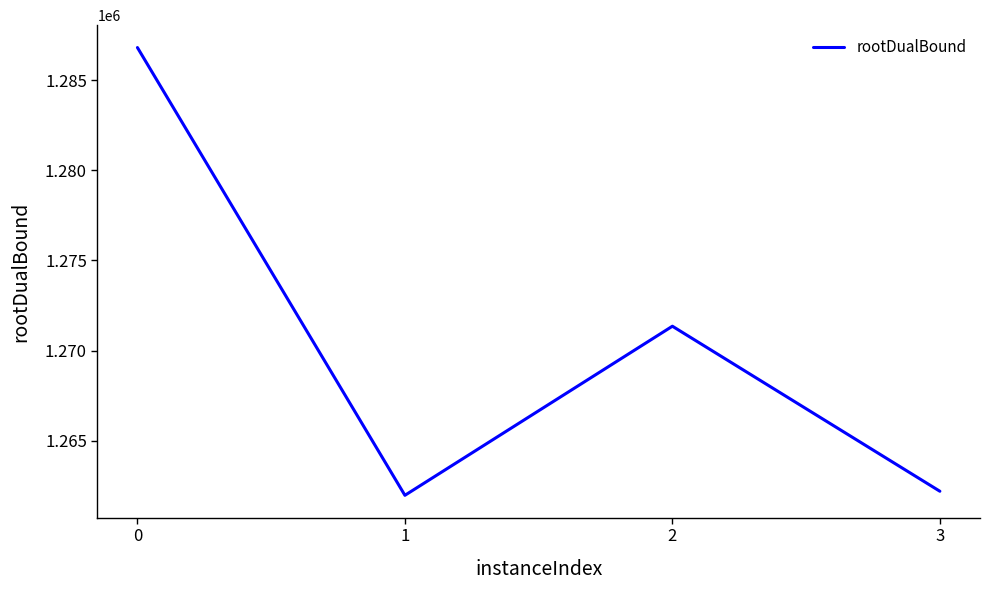

What is the smallest value displayed?

1261975